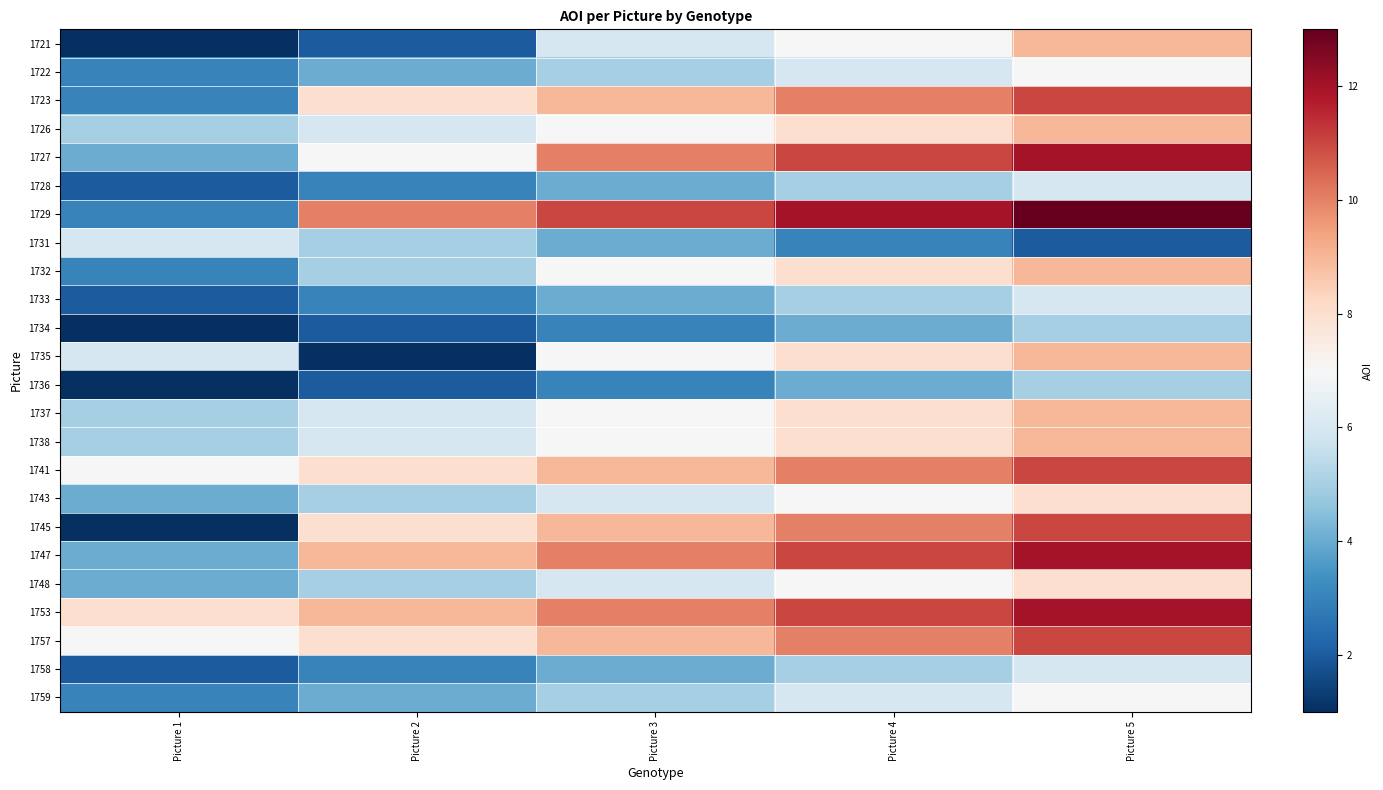

At how many categories does at least one series exceed 1?

5